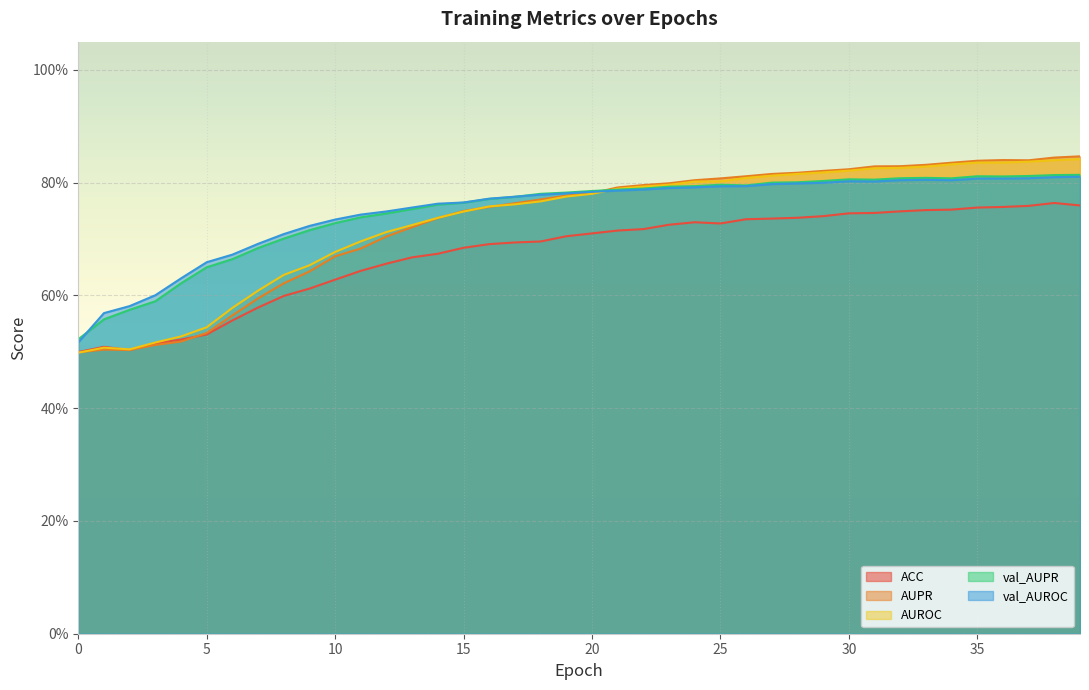

Is it true that val_AUROC equals 0.8 at 28?

True